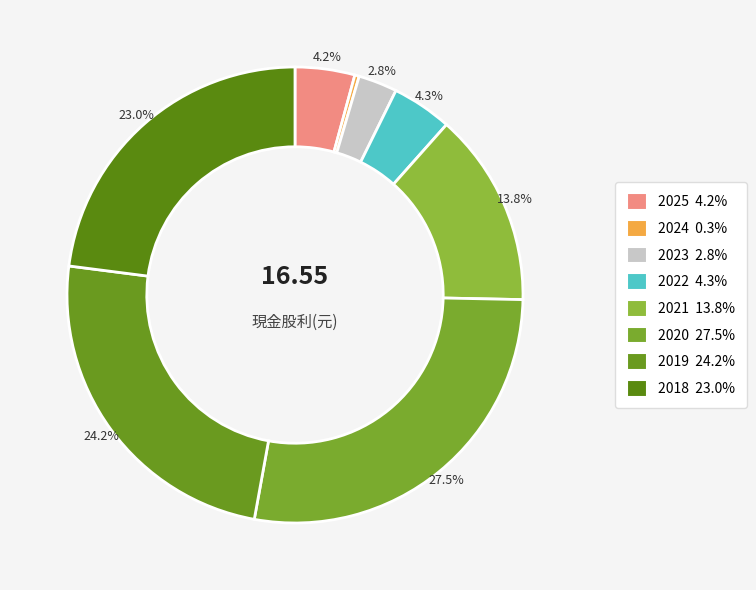

The 2024 slice represents 0% of the pie. True or false?

True